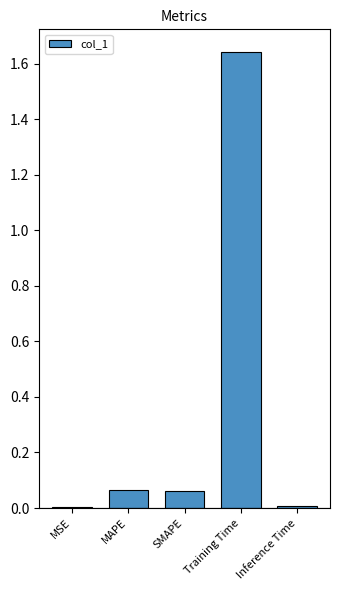

What is the change in value from SMAPE to Inference Time?

-0.1